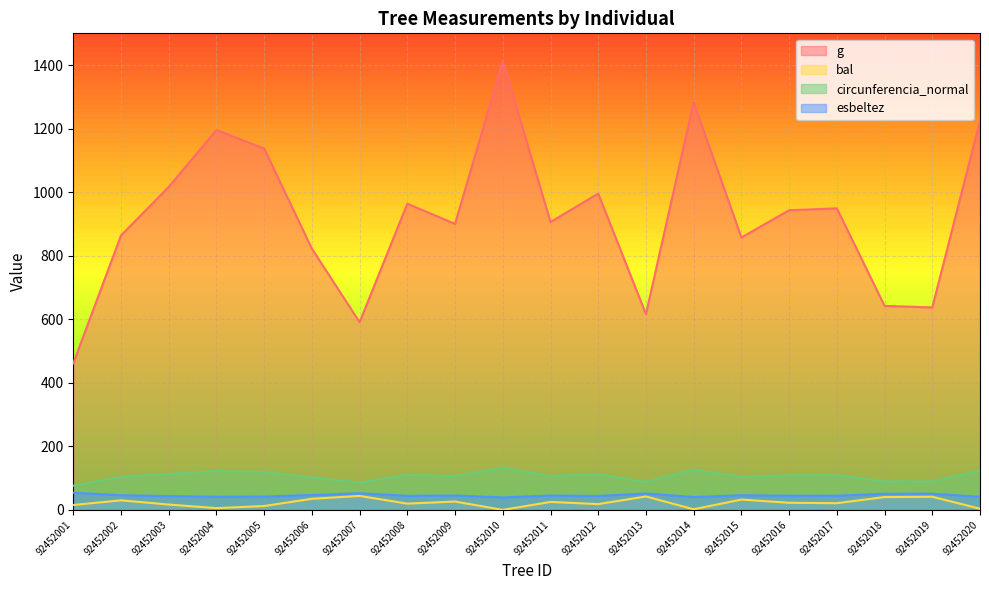

Rank the series by their maximum value, from highest to lowest.

g, circunferencia_normal, esbeltez, bal